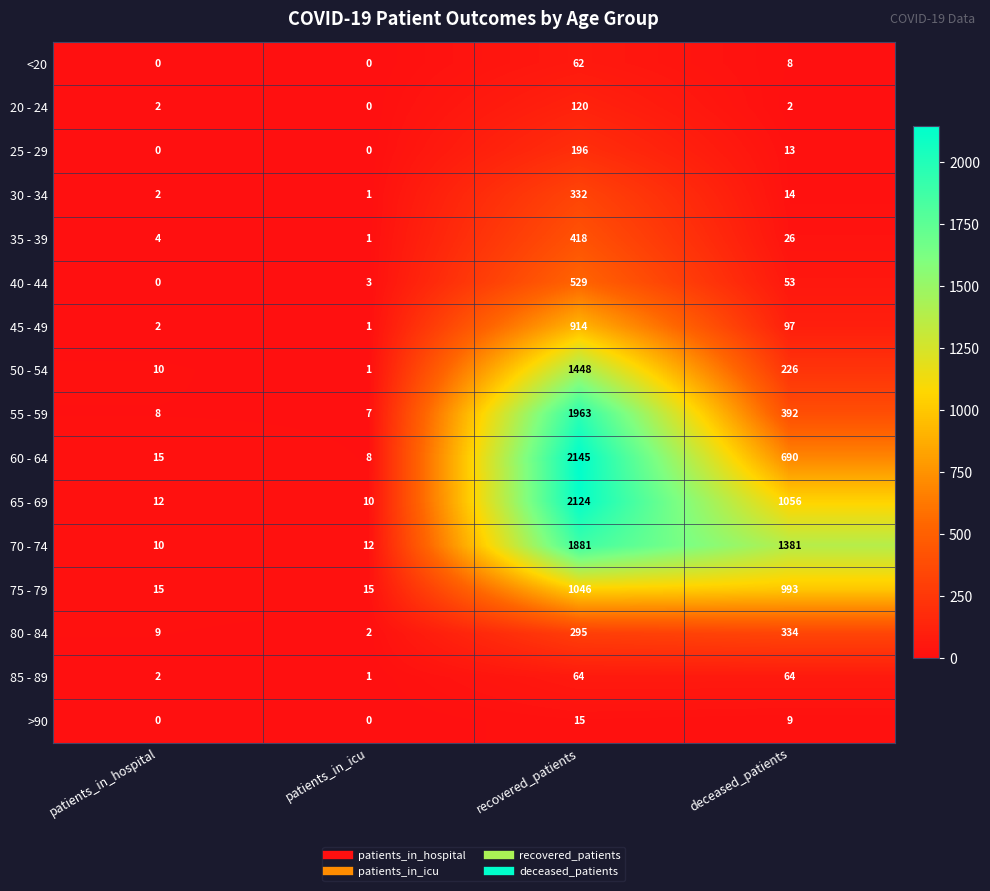

The value of <20 at patients_in_hospital is 0. True or false?

True